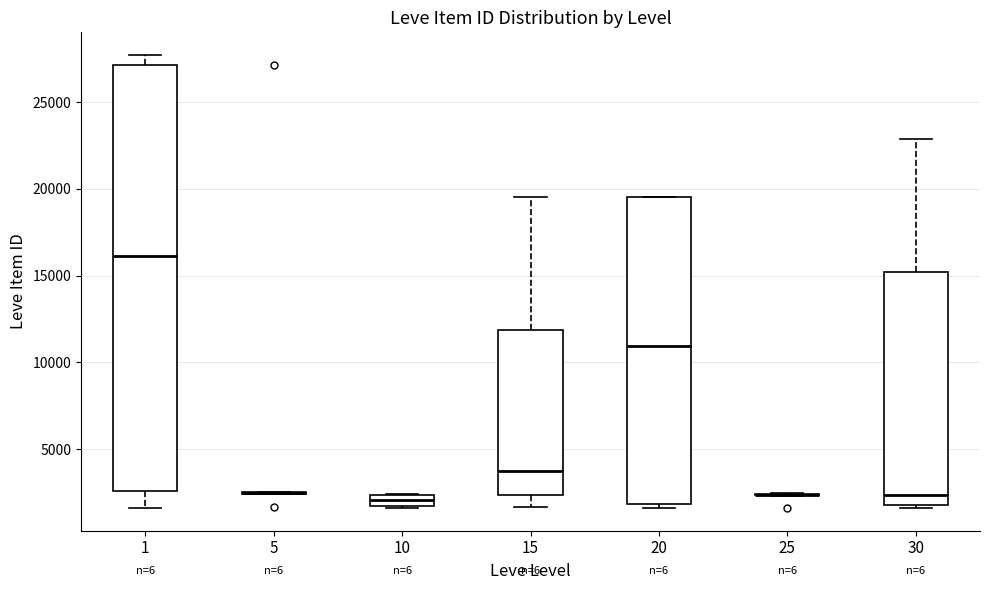

Comparing the boxes themselves (not the whiskers), which one is the tallest?

1